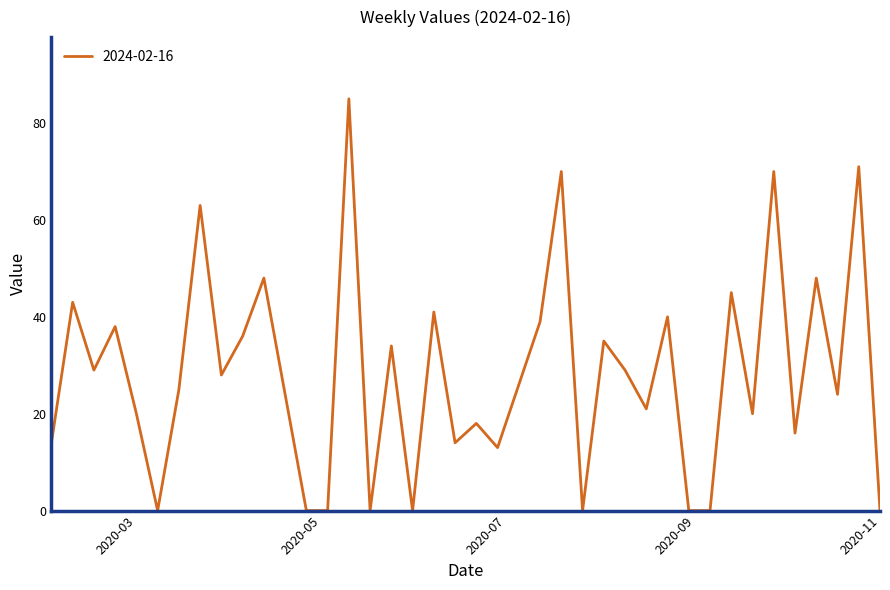

What is the greatest value displayed?

85